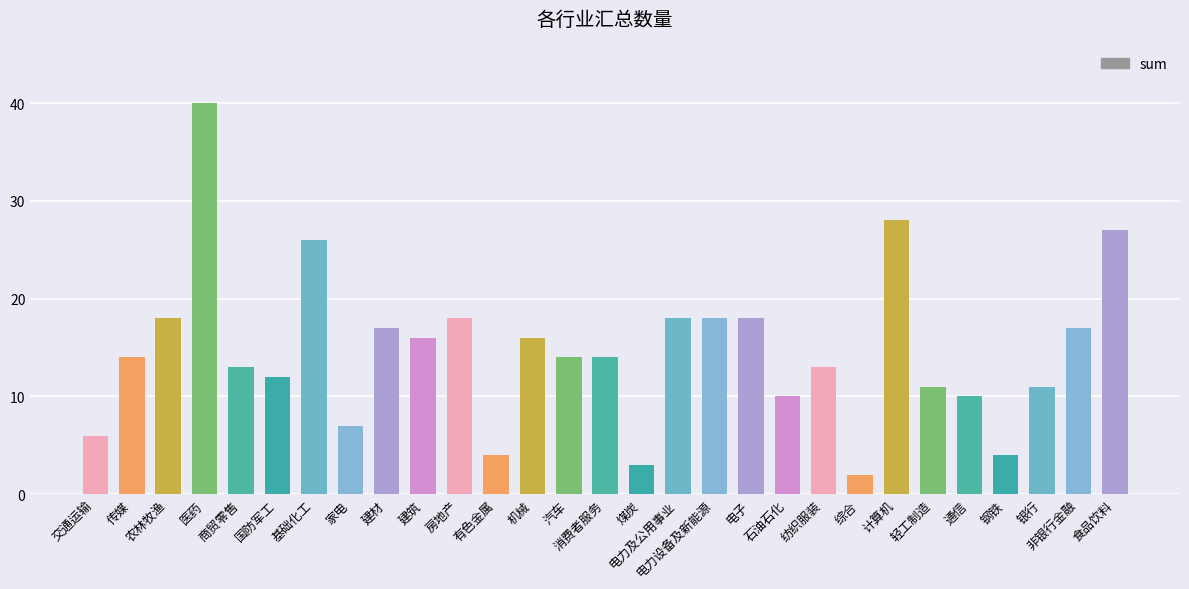

What is the difference between the values at 煤炭 and 钢铁?

1